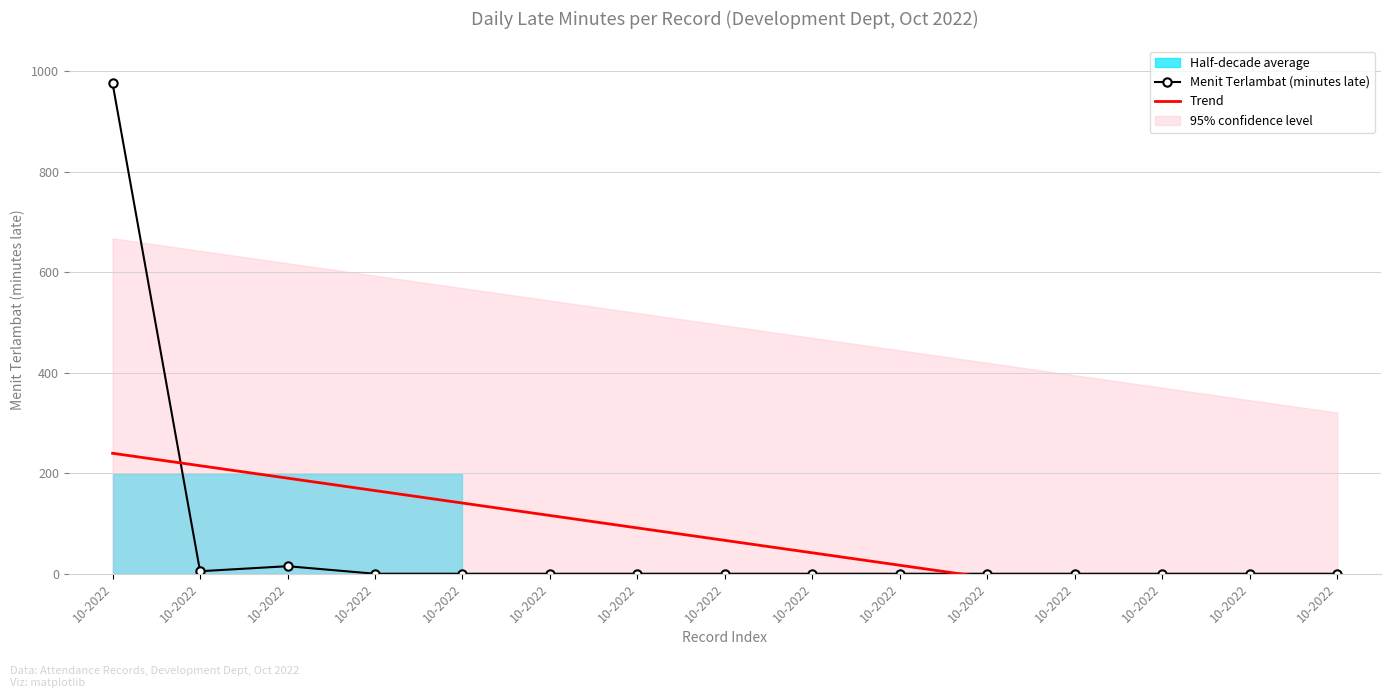

At which label does Trend first exceed 66?

10-2022